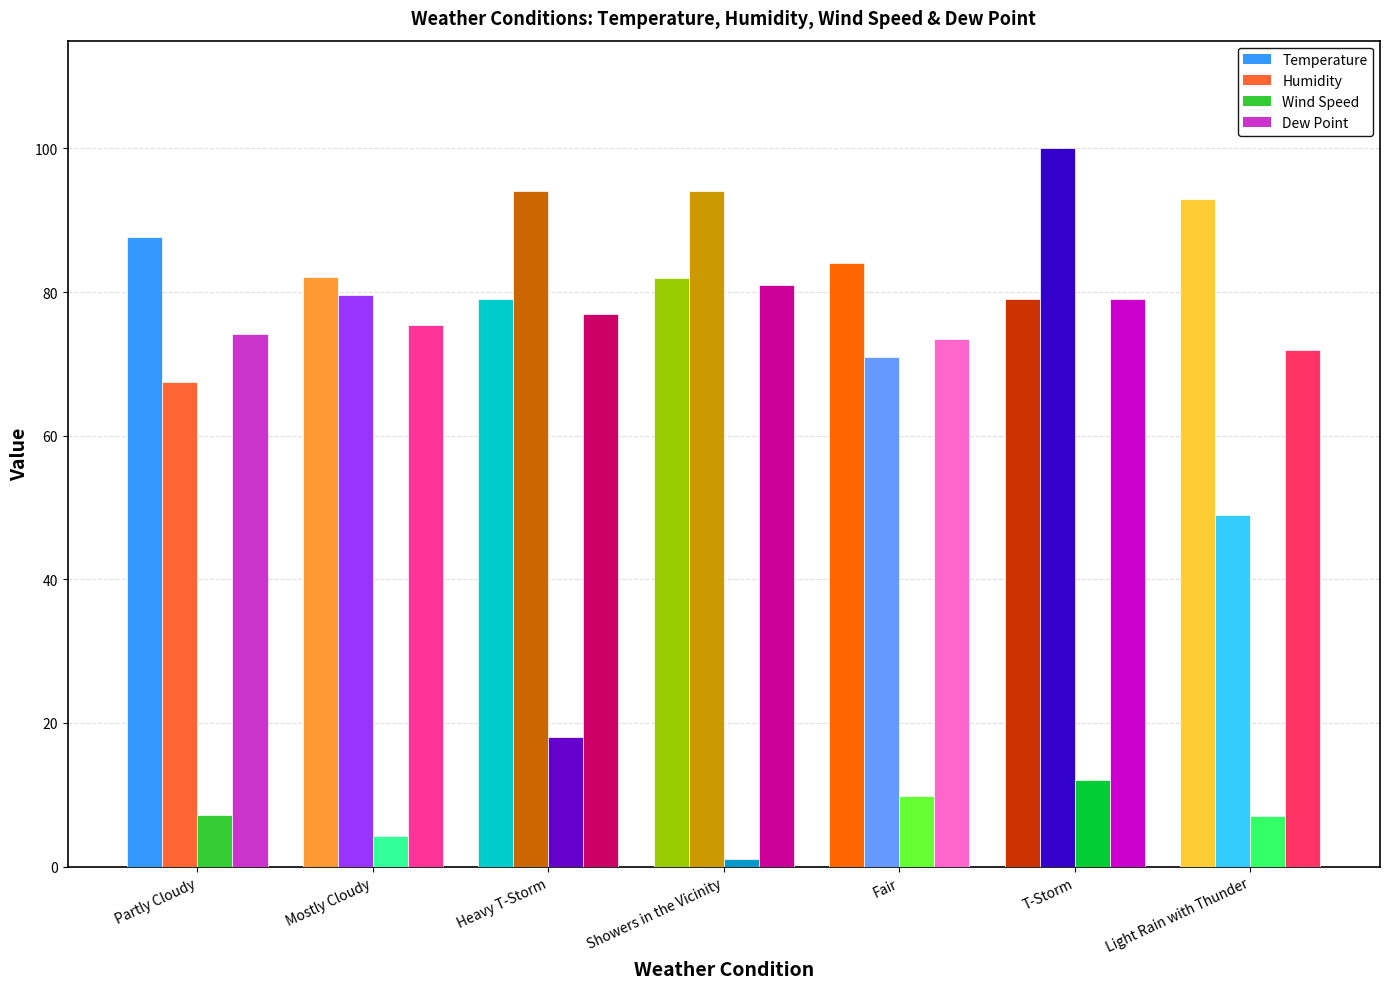

Where is Humidity nearest to the value 71?

Fair